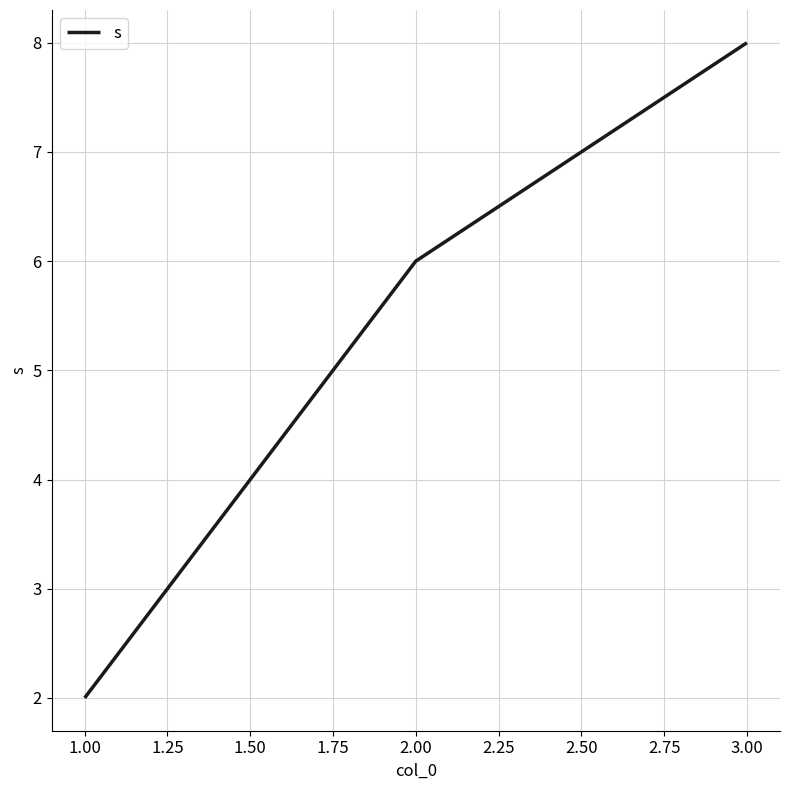

Is it true that the value at 1.00 is 3?

False